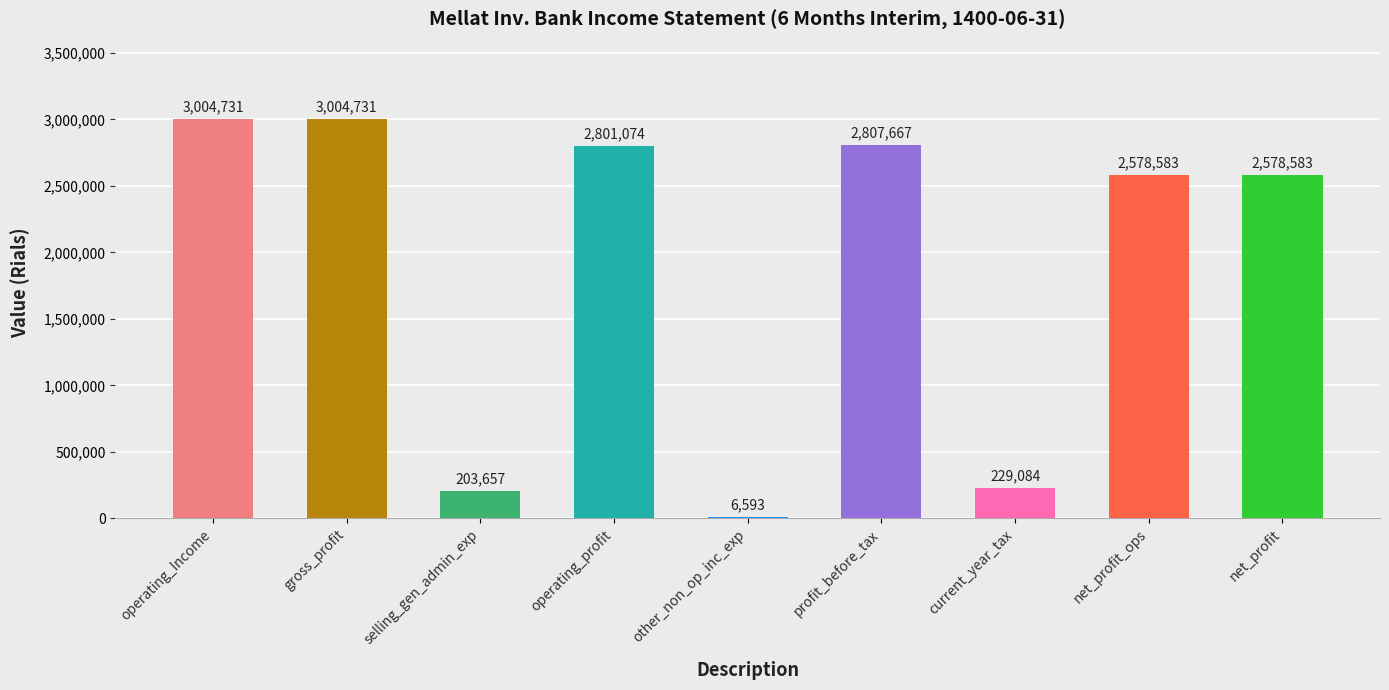

True or false: the data shows 3004731 at operating_Income.

True